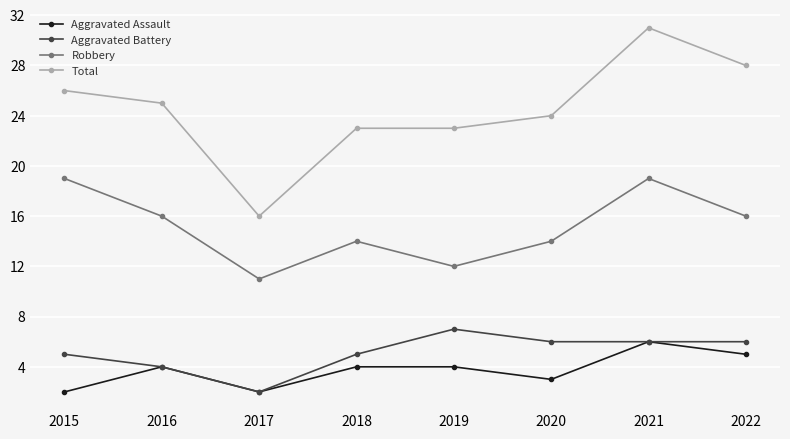

What are all the series names shown in the legend?

Aggravated Assault, Aggravated Battery, Robbery, Total